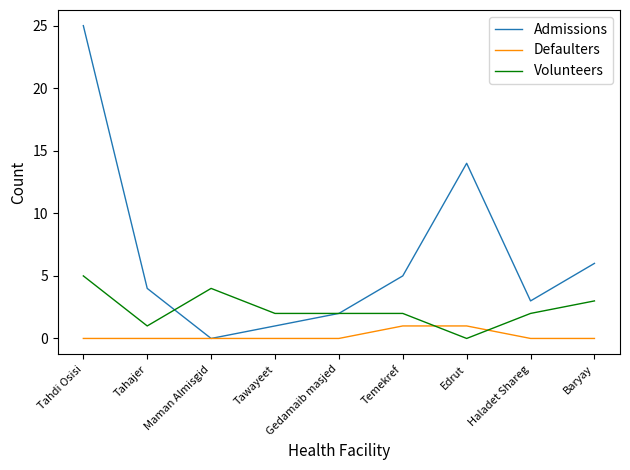

Rank the series by their maximum value, from highest to lowest.

Admissions, Volunteers, Defaulters